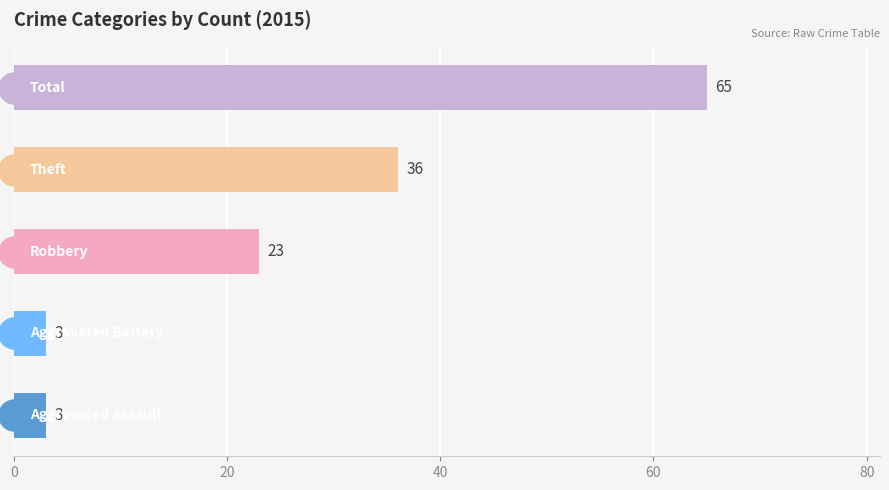

Which series has the largest total across all categories?

Total